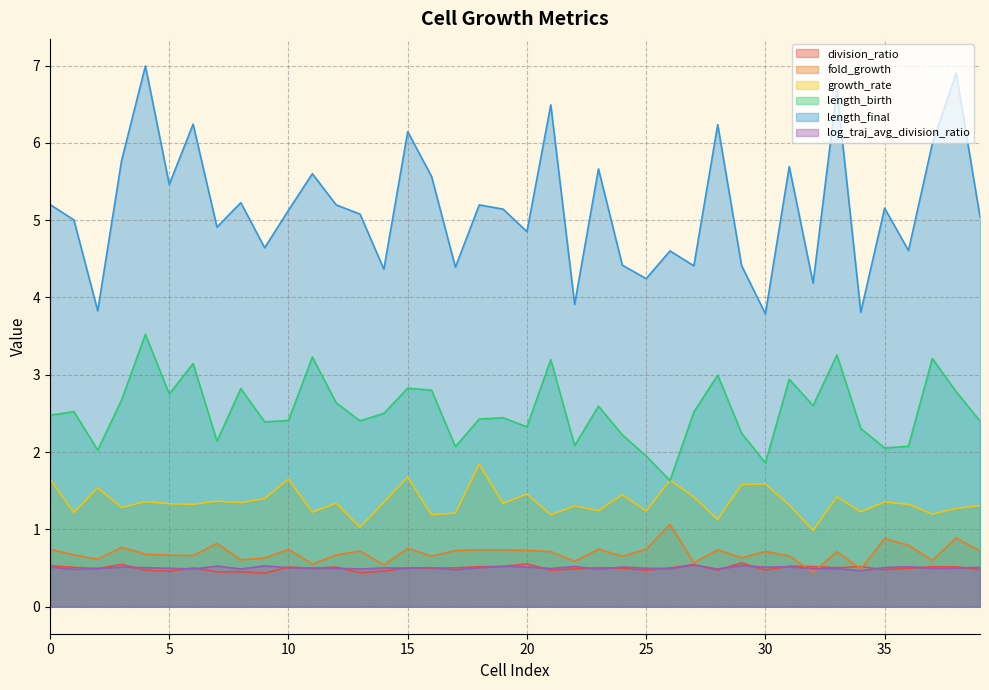

What is the highest value of the growth_rate series?

1.8